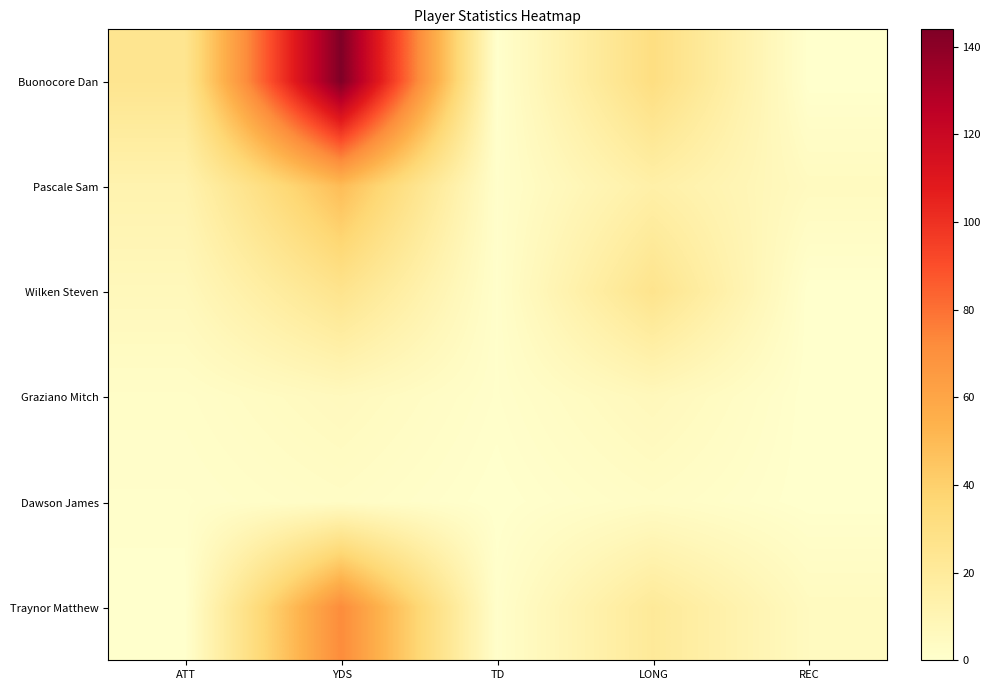

Which series has the largest total across all categories?

Buonocore Dan